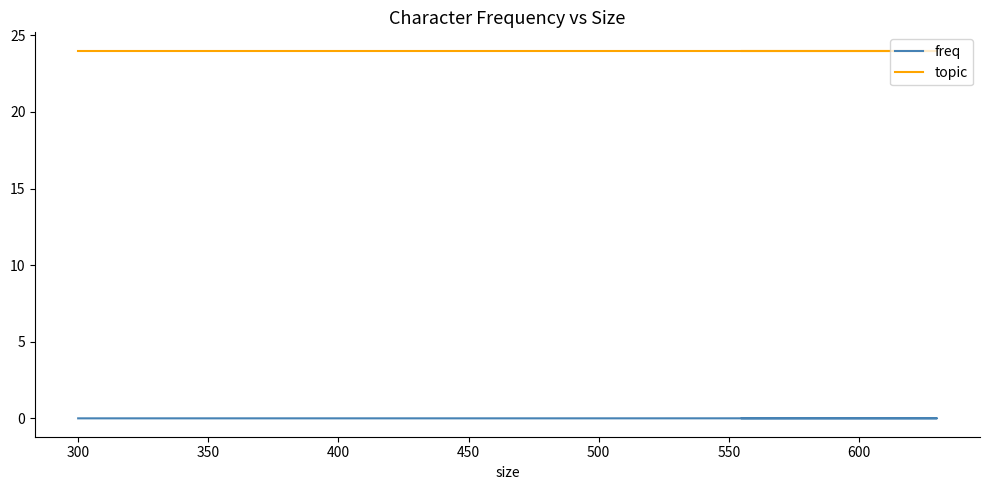

True or false: freq and topic intersect in this chart.

False